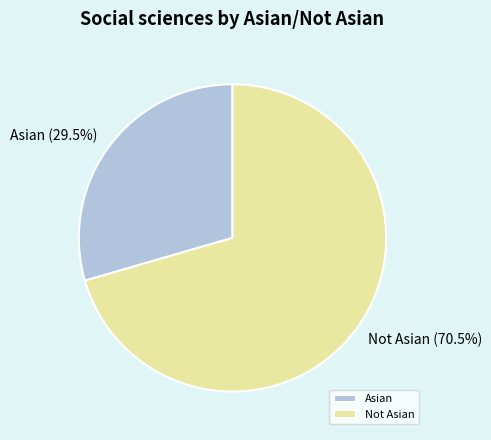

Rank the categories by value from highest to lowest.

Not Asian, Asian